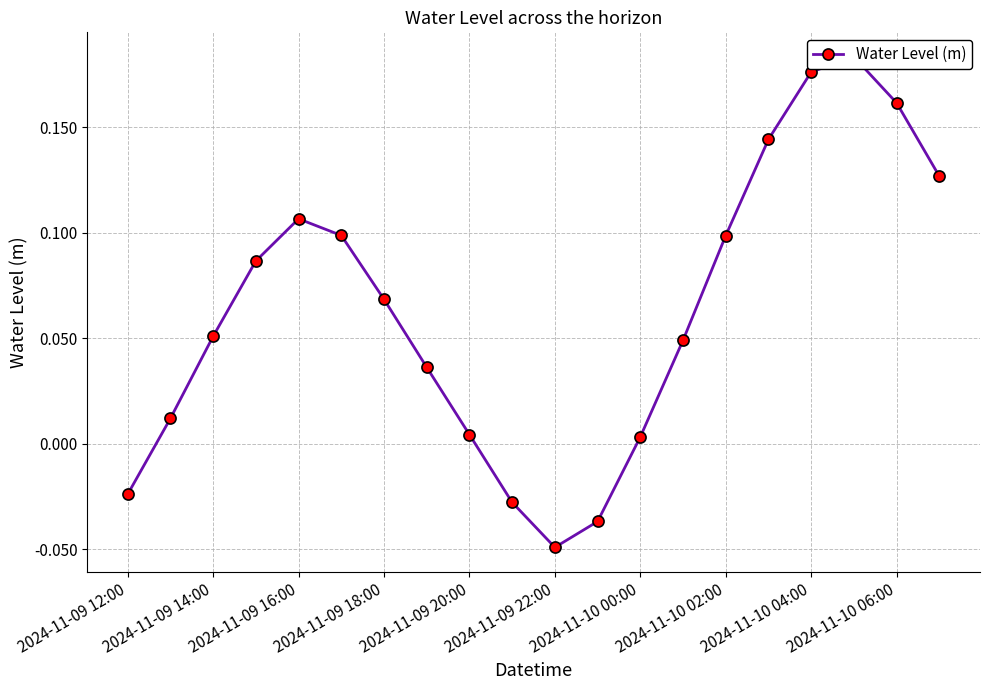

What is the sum of all values?

1.3